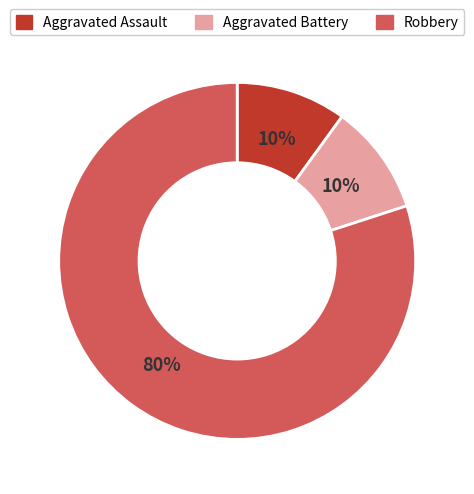

The Robbery slice represents 94% of the pie. True or false?

False